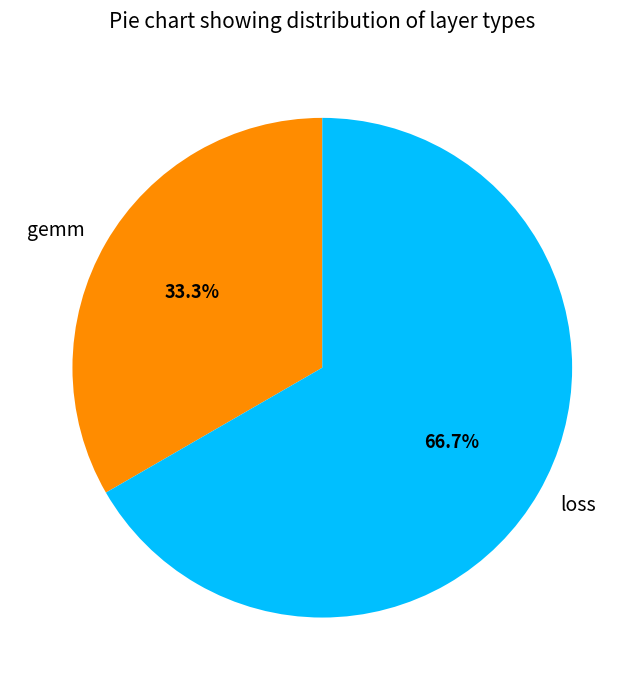

True or false: gemm accounts for 24% of the total.

False